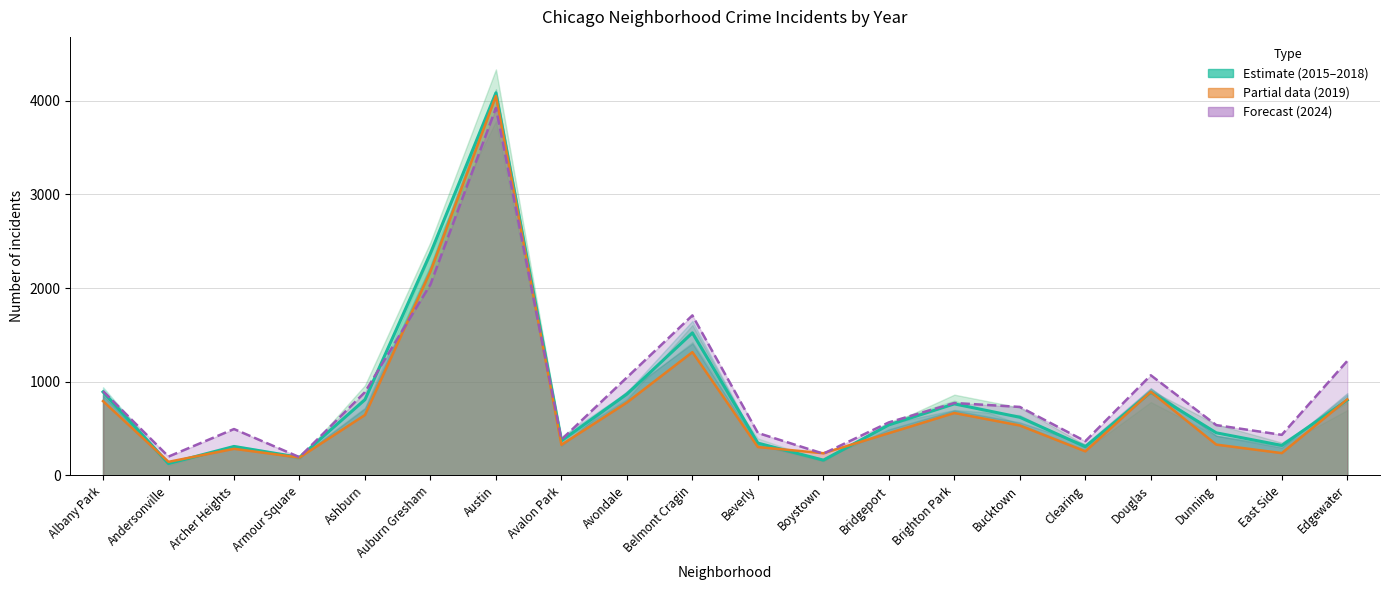

The value at East Side is 320.2. True or false?

True